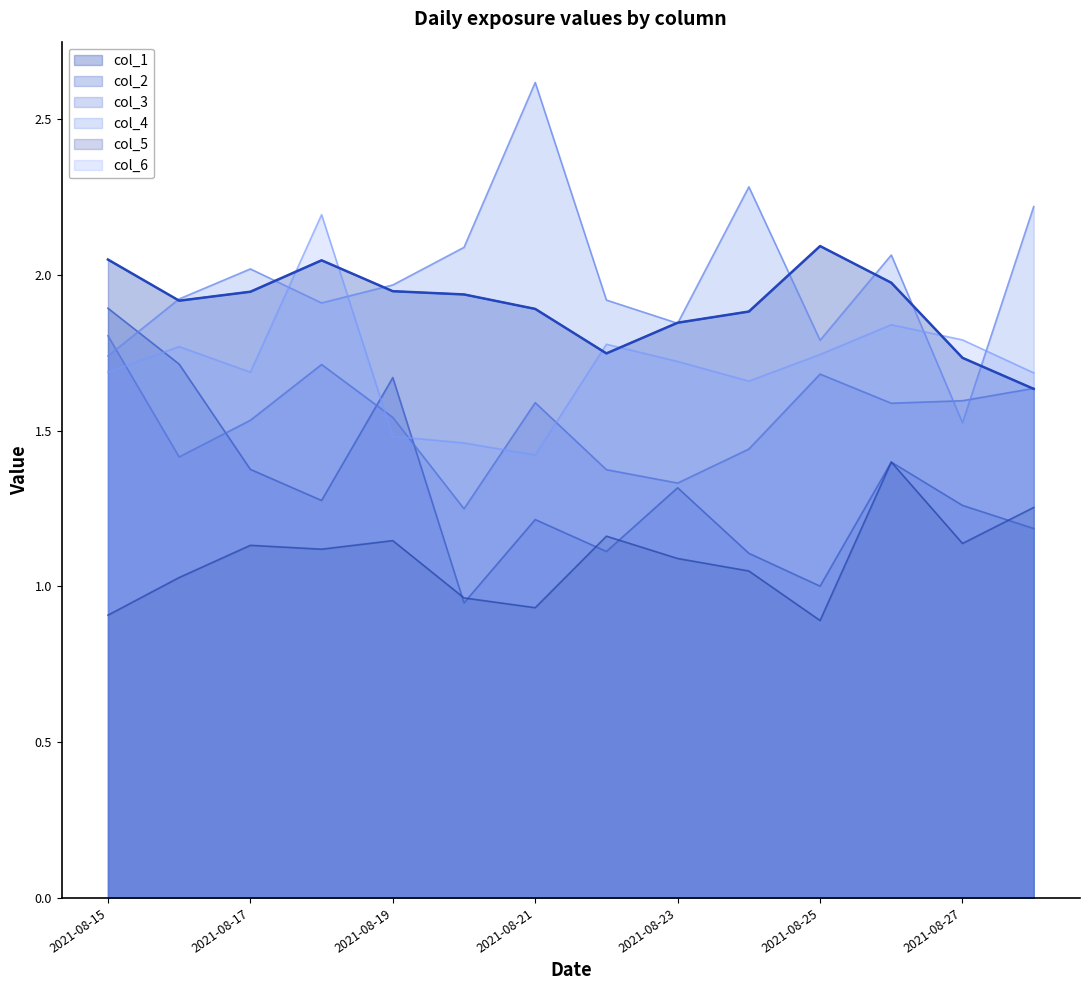

What is the total value across all series at 2021-08-26?

10.3